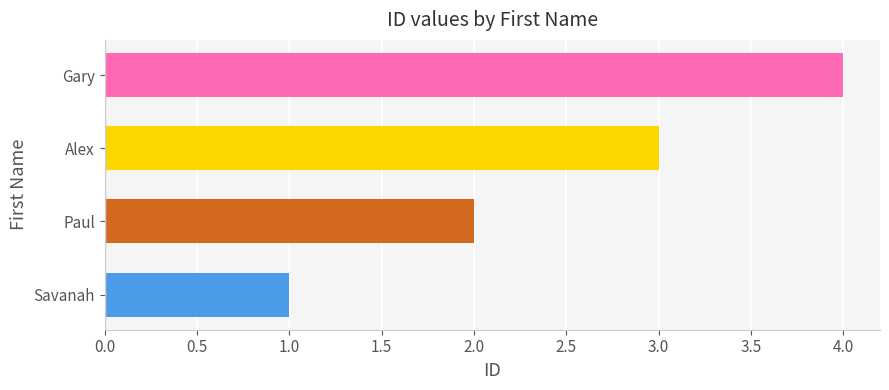

What is the difference between the second highest and second lowest values?

1